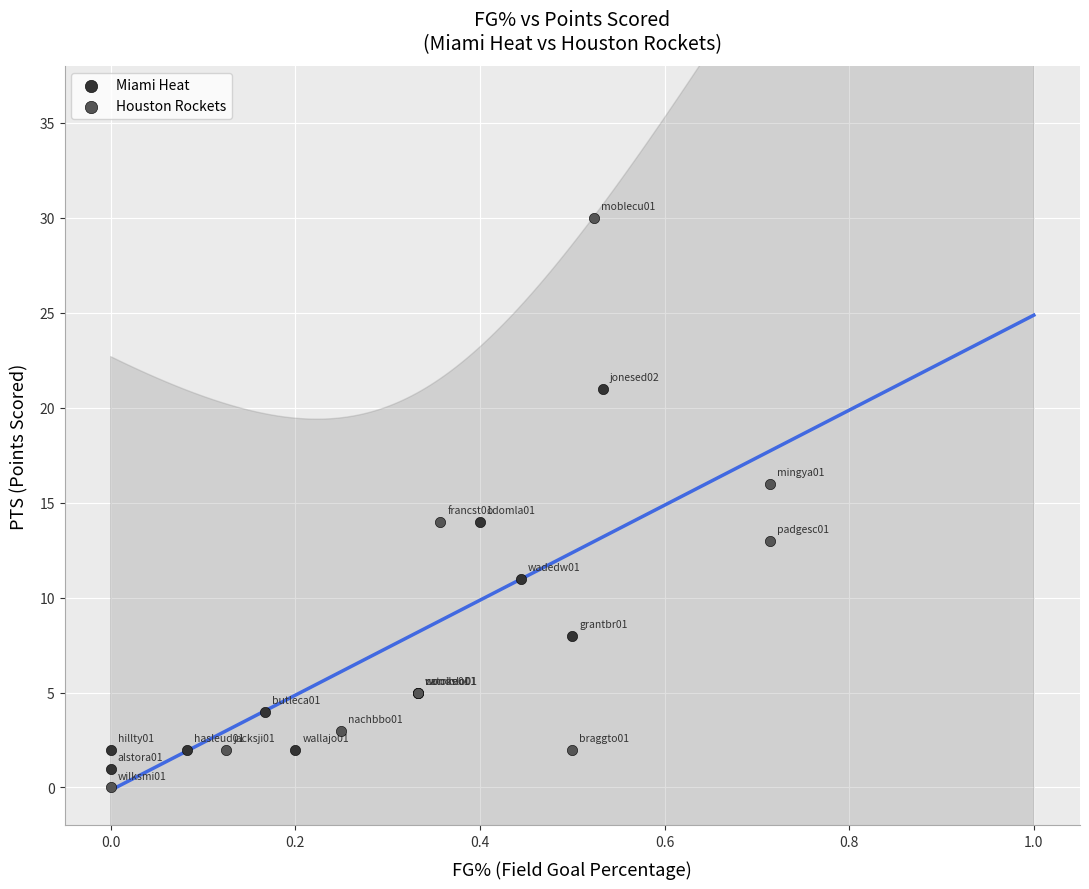

Which series has the largest Y range (max minus min)?

Houston Rockets